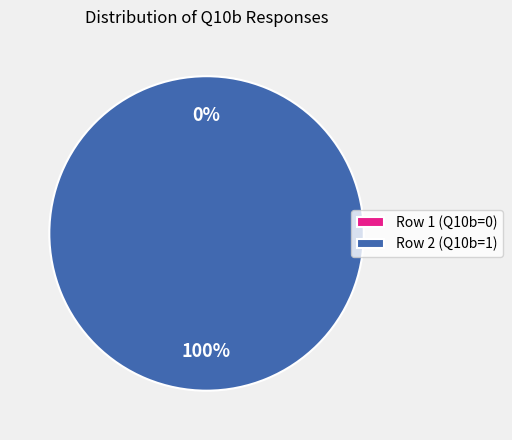

Is there a majority slice in this chart?

Yes